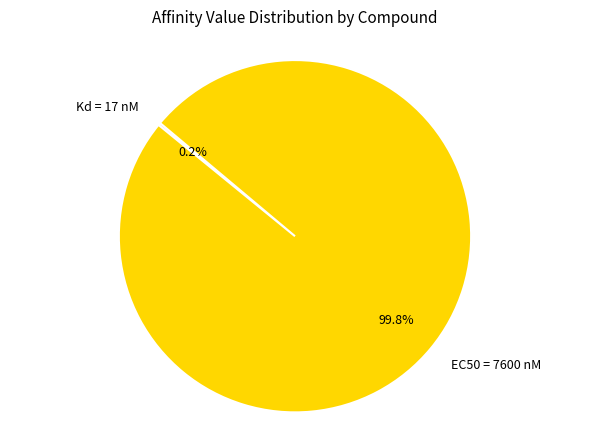

Is there any slice that represents more than half of the pie?

Yes